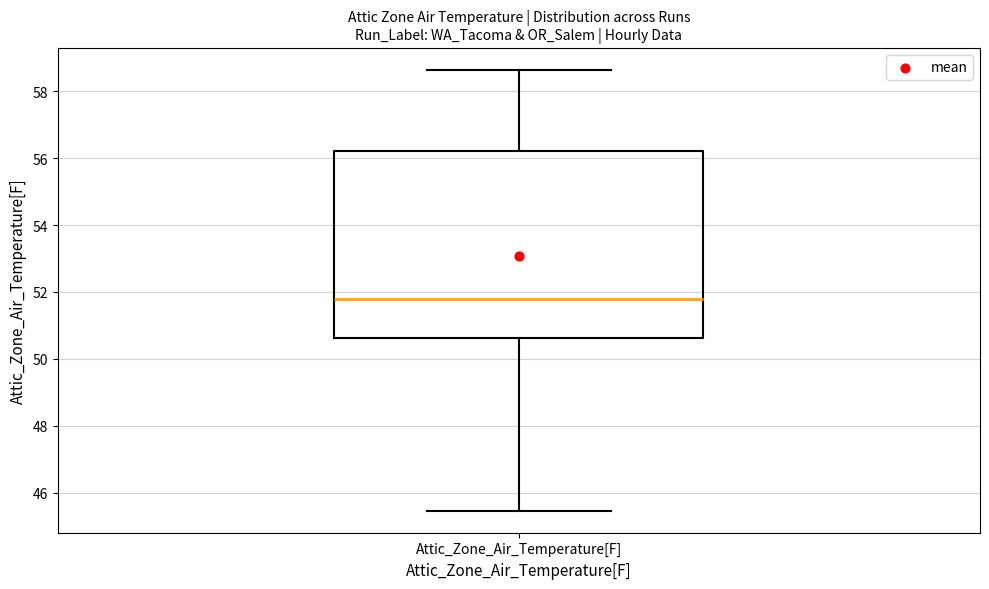

Where is the lower edge of the box for Attic_Zone_Air_Temperature[F] on the y-axis? The values are not printed on the chart, so give them approximately, as read against the axis.

50.6